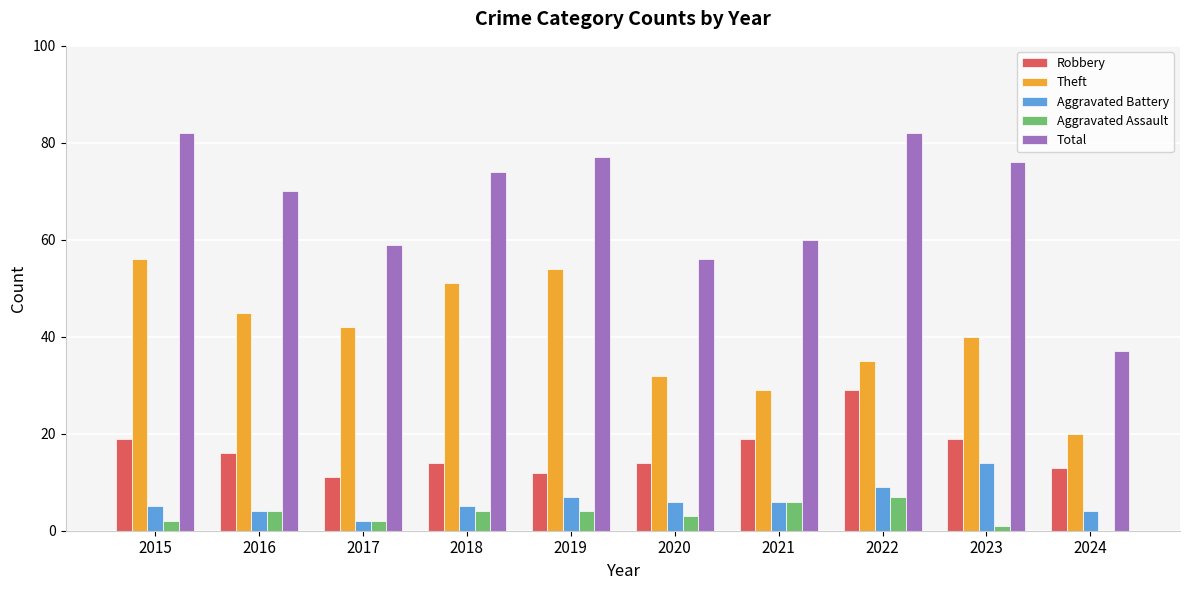

How many data points does each series have?

10